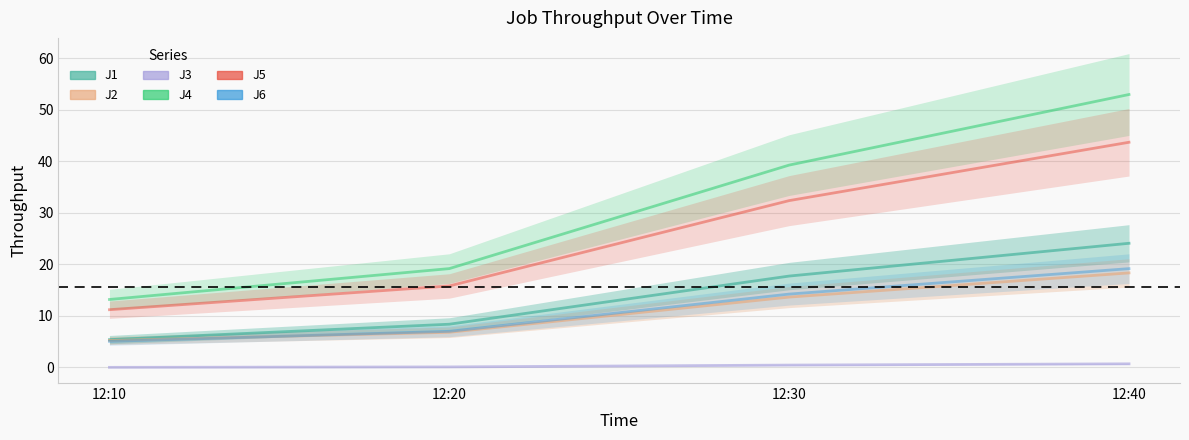

Which category has the lowest value across all series?

12:10